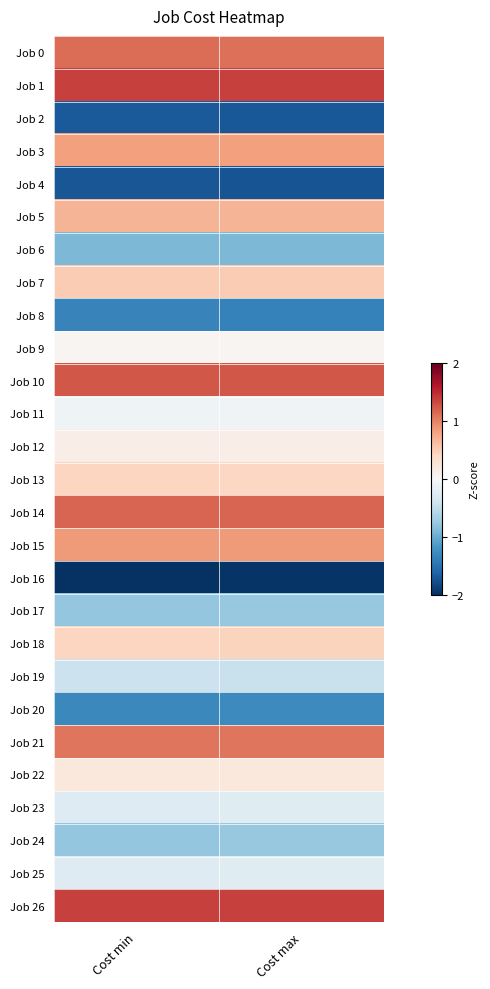

At how many categories does at least one series exceed 0?

2